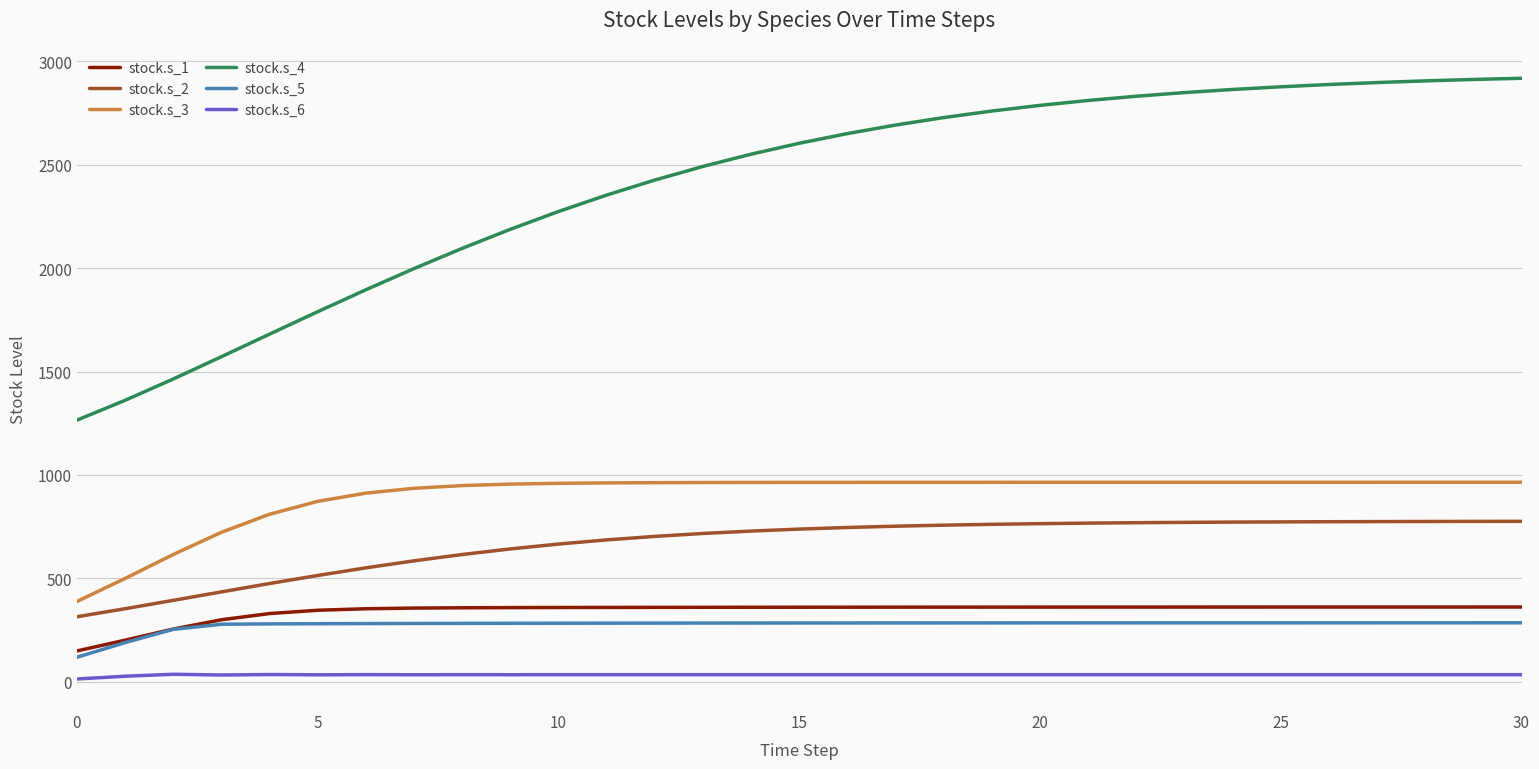

What is the maximum value for stock.s_2?

775.8